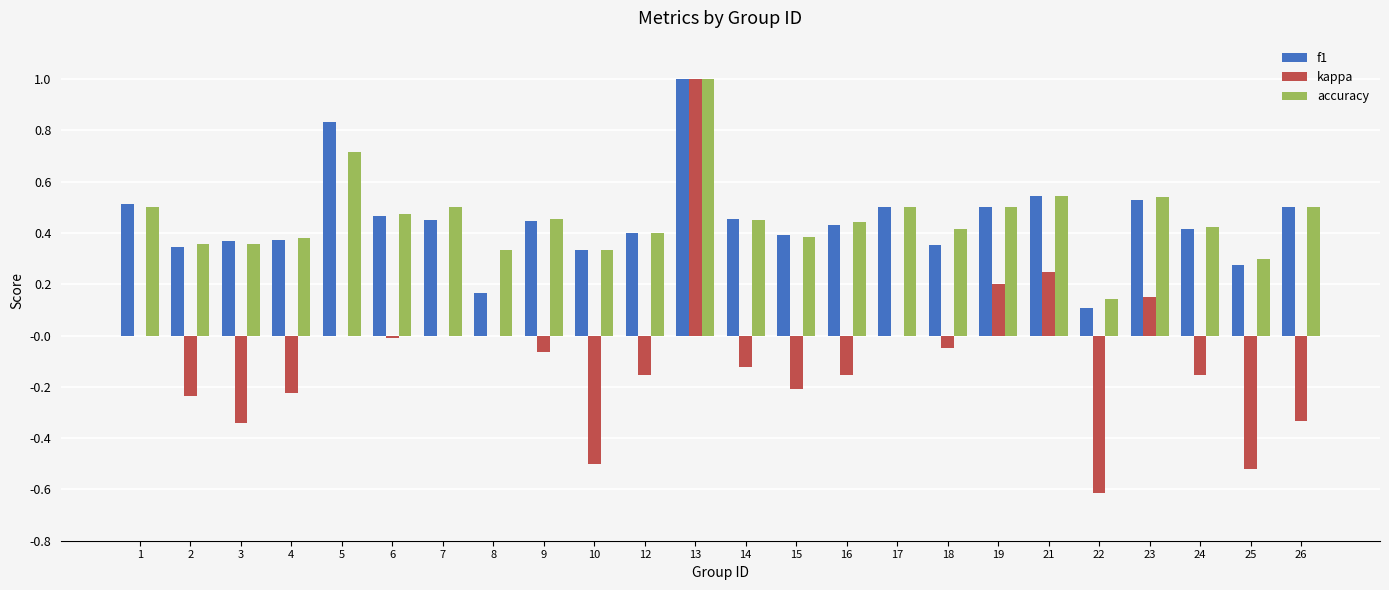

Is the value of accuracy at 2 greater than the value of f1 at 13?

No